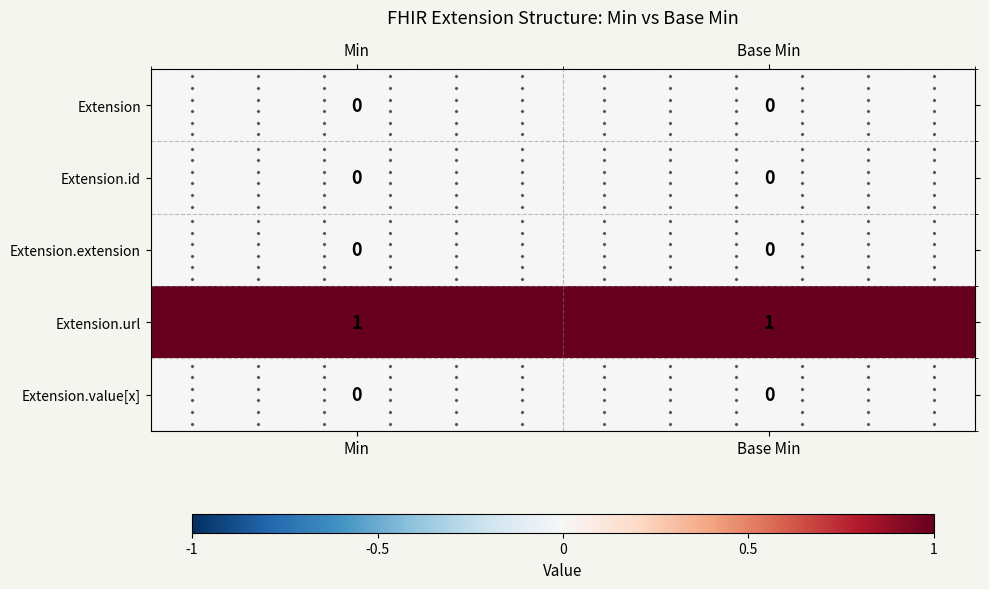

True or false: Extension.extension has a value of 0 at Min.

True